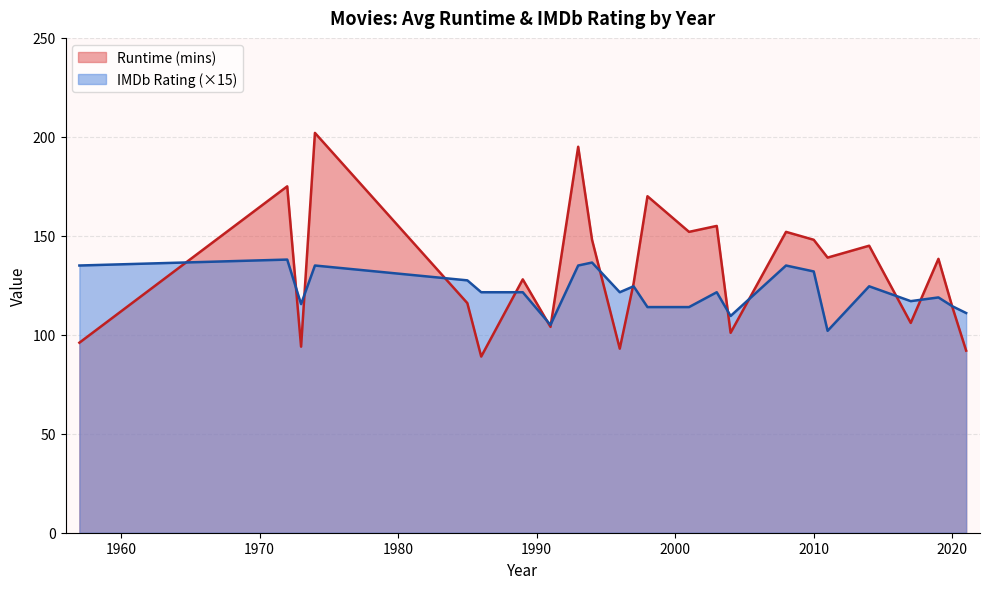

What is the maximum value shown in the chart?

202.0